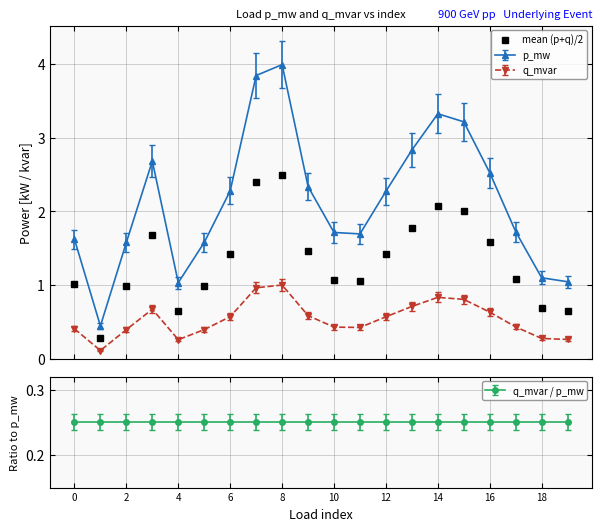

Does the chart have visible grid lines?

Yes